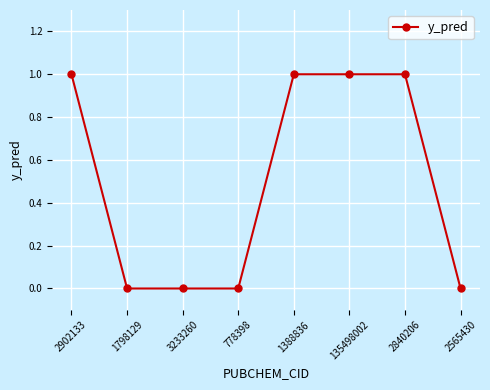

What is the sum of all values?

4